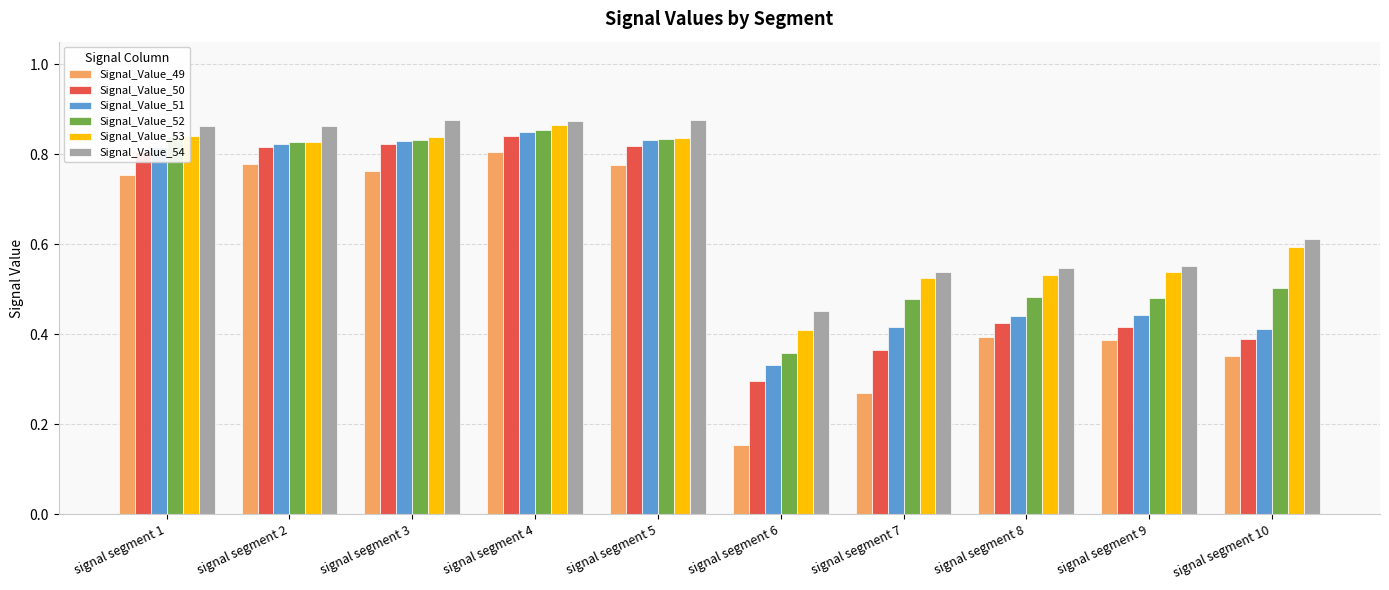

Where is Signal_Value_53 nearest to the value 0?

signal segment 6